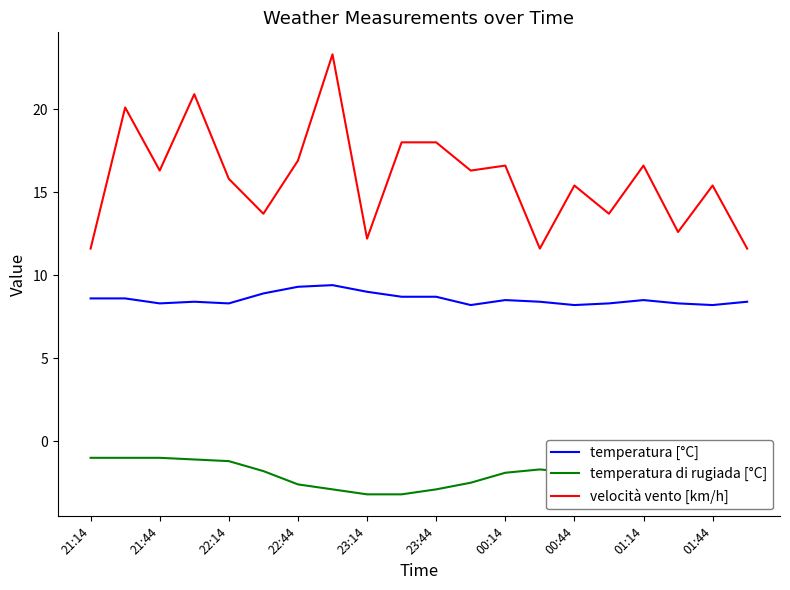

What is the lowest value of the velocità vento [km/h] series?

11.6